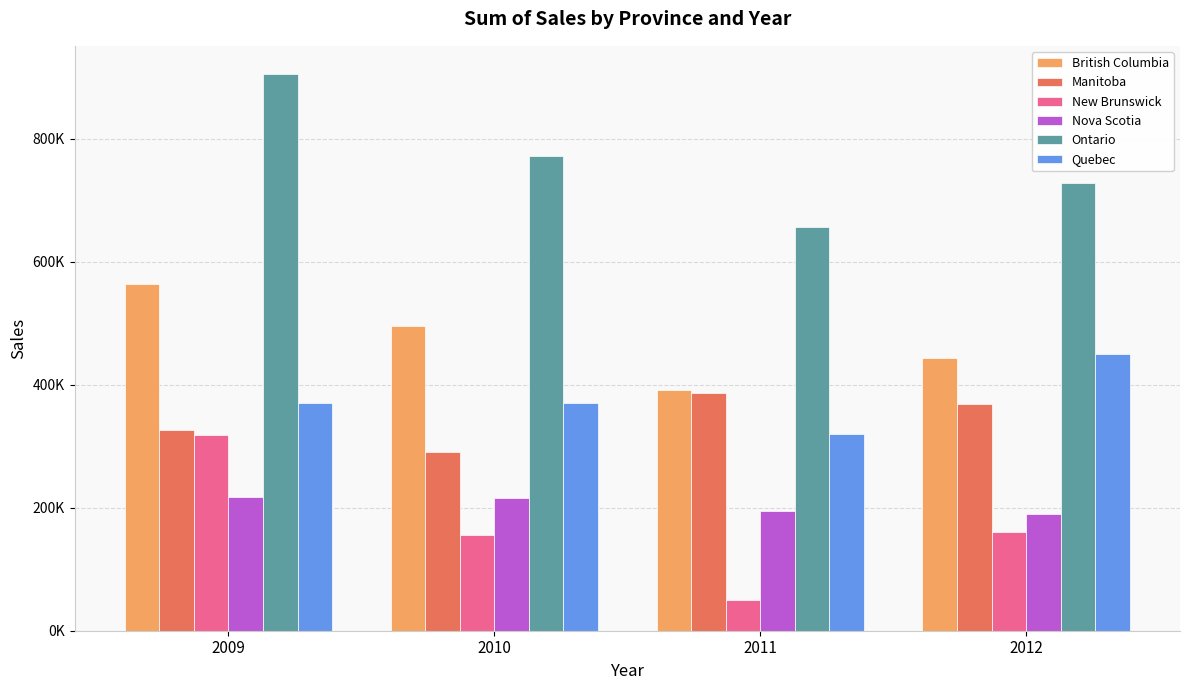

Are the bars grouped side by side (vs. stacked)?

Yes